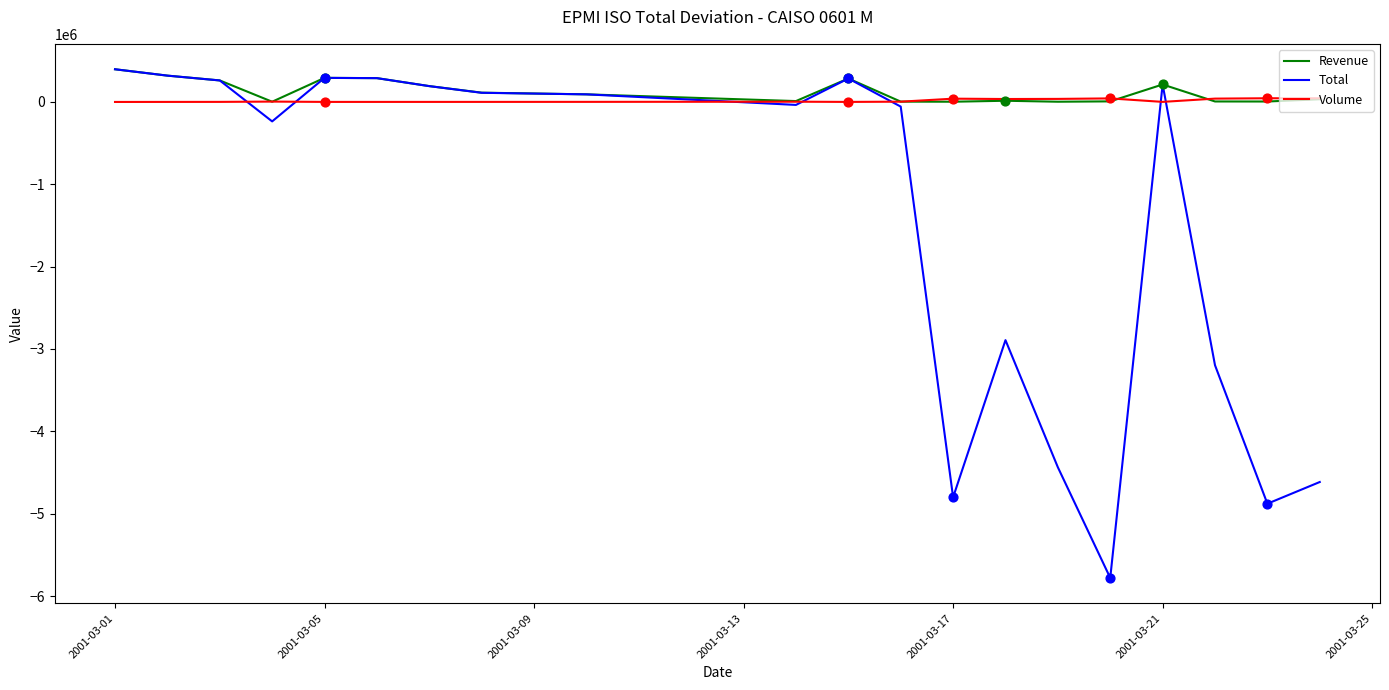

Which series has the widest spread of values?

Total